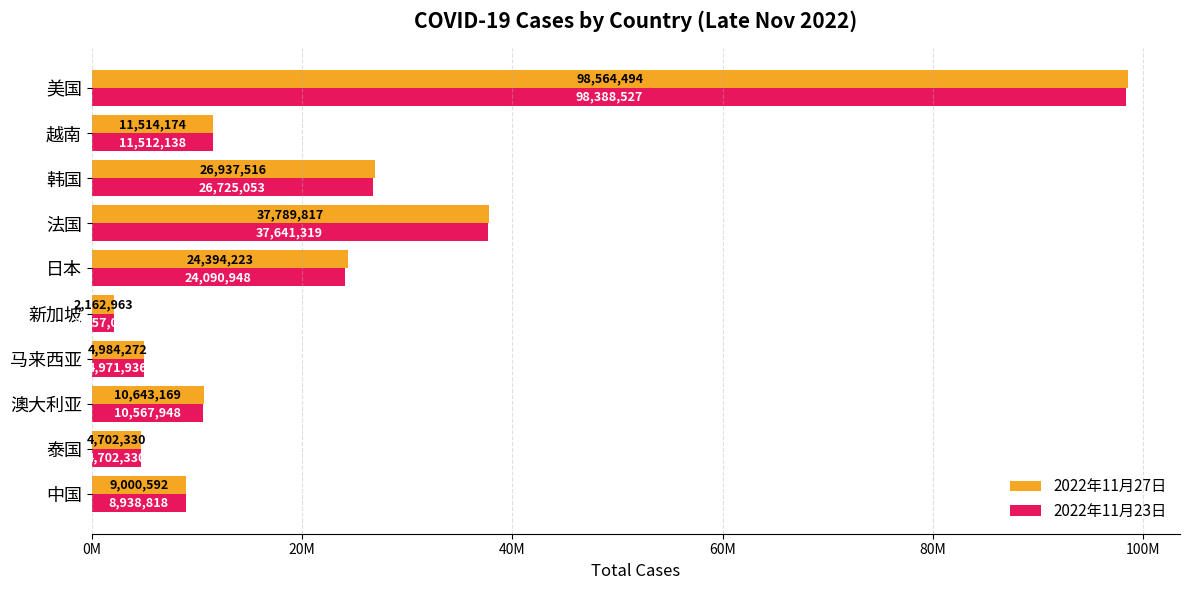

What are all the series names shown in the legend?

2022年11月27日, 2022年11月23日